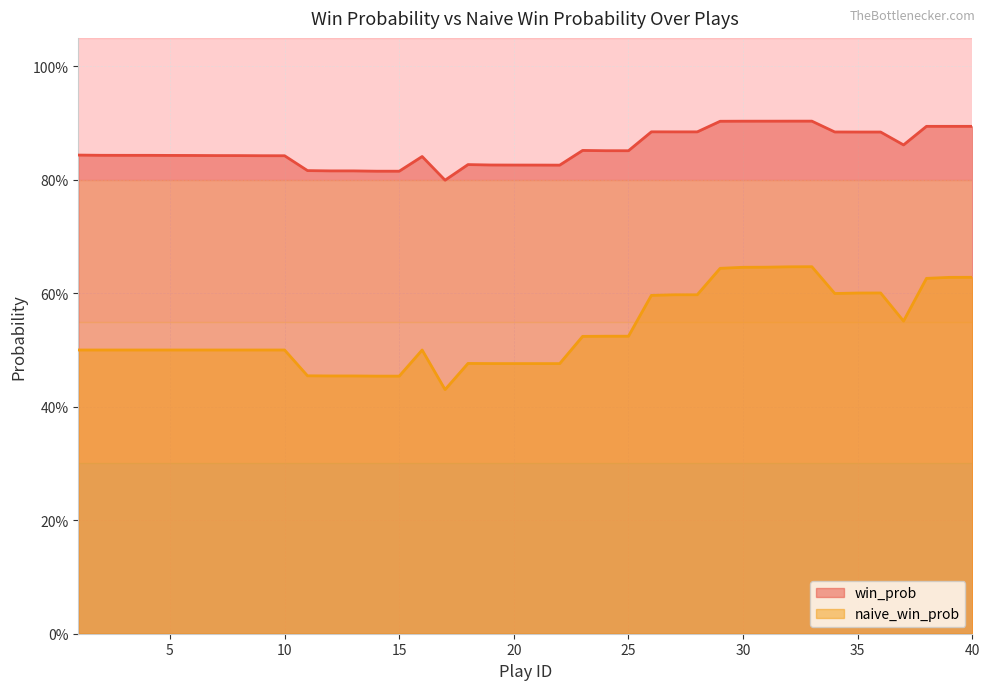

How many categories are shown in the chart?

40